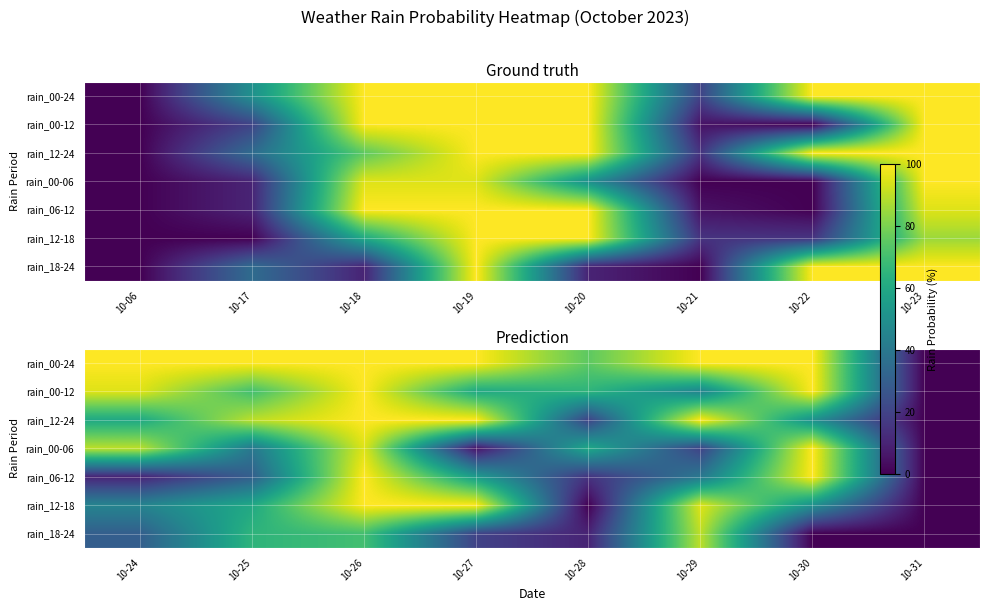

What is the spread (max minus min) of values at 10-30?

100